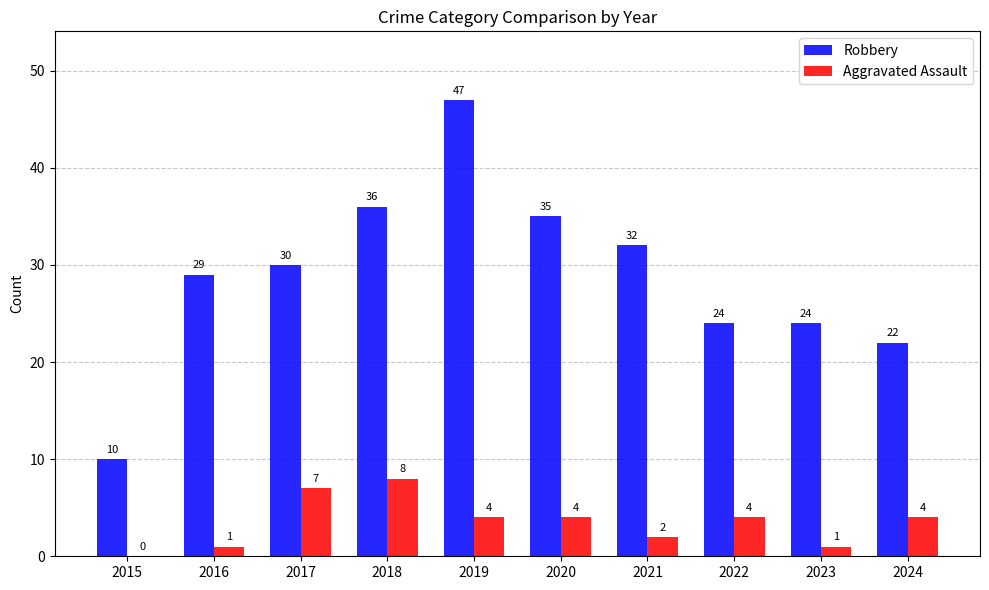

How many data points does each series have?

10